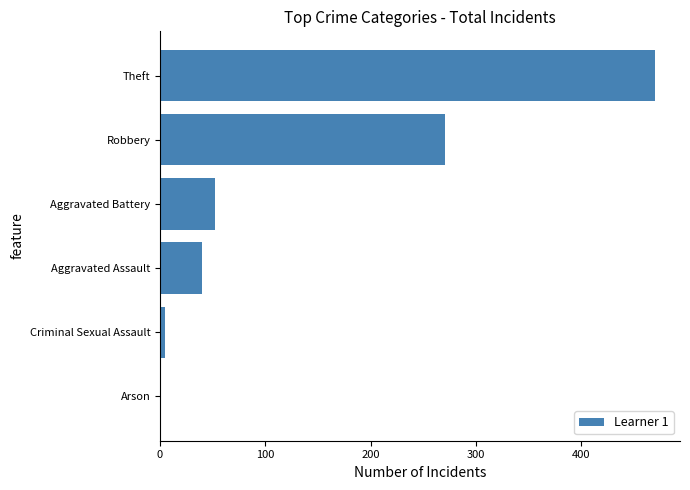

Are the bars horizontal?

Yes